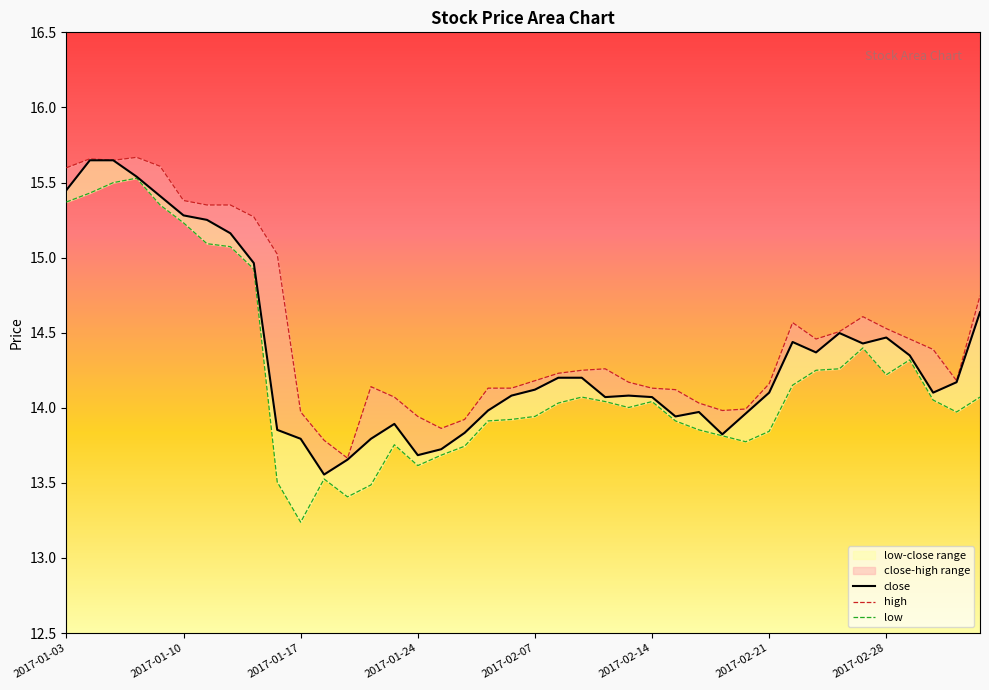

True or false: low and high intersect in this chart.

False